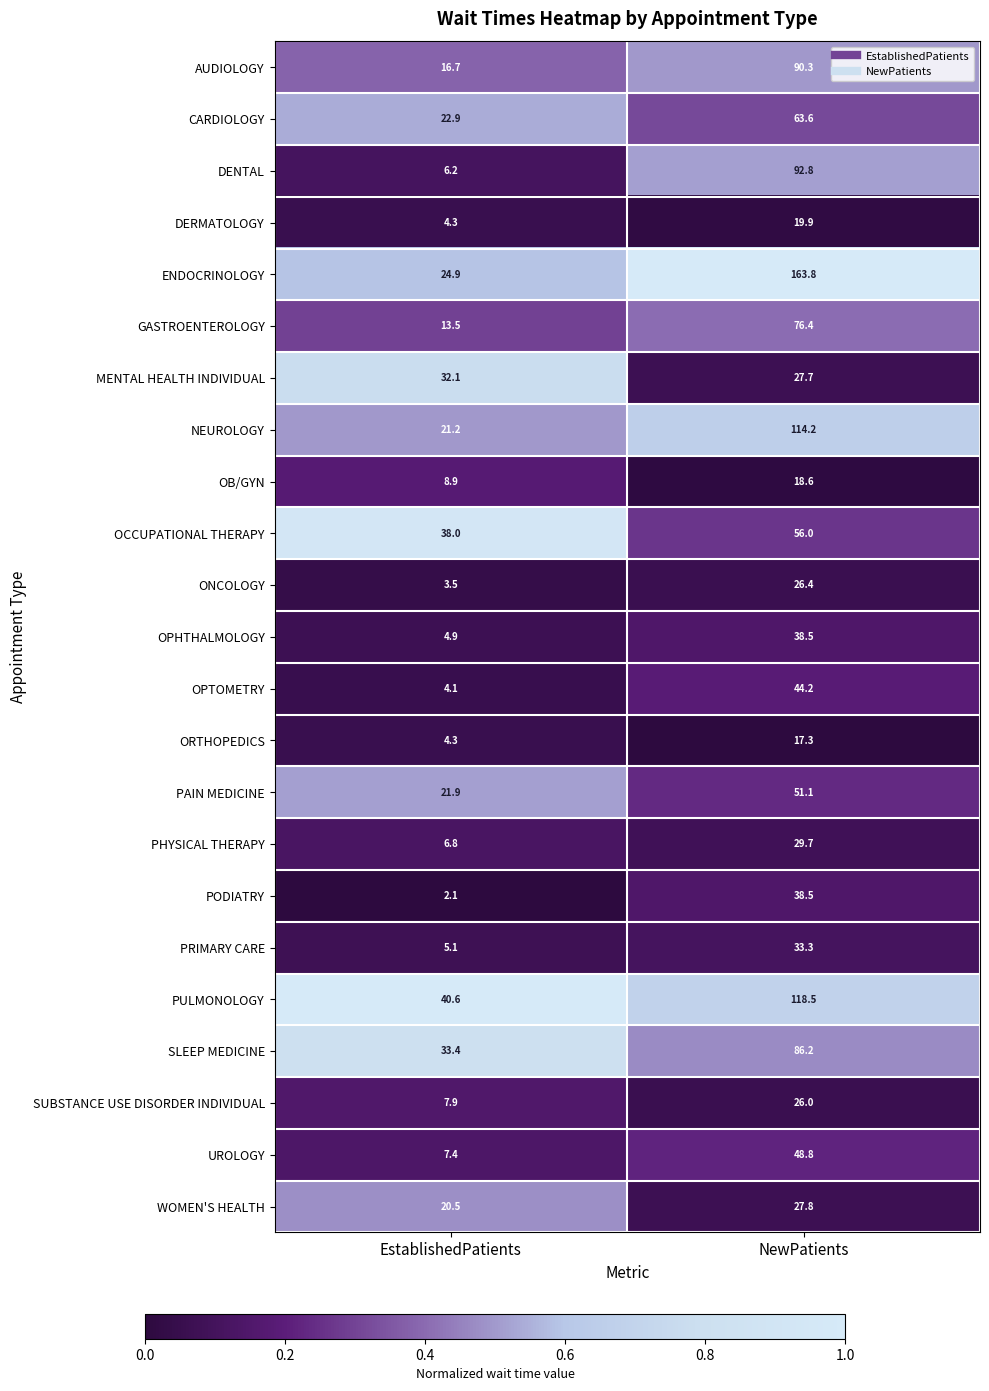

List the labels in order of NEUROLOGY value, smallest first.

EstablishedPatients, NewPatients